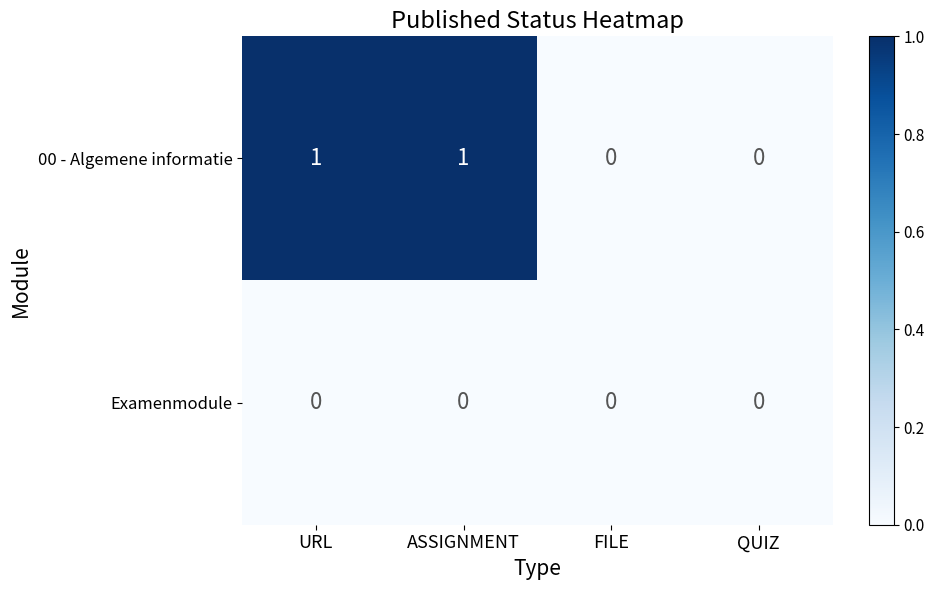

Which series has the largest total across all categories?

00 - Algemene informatie